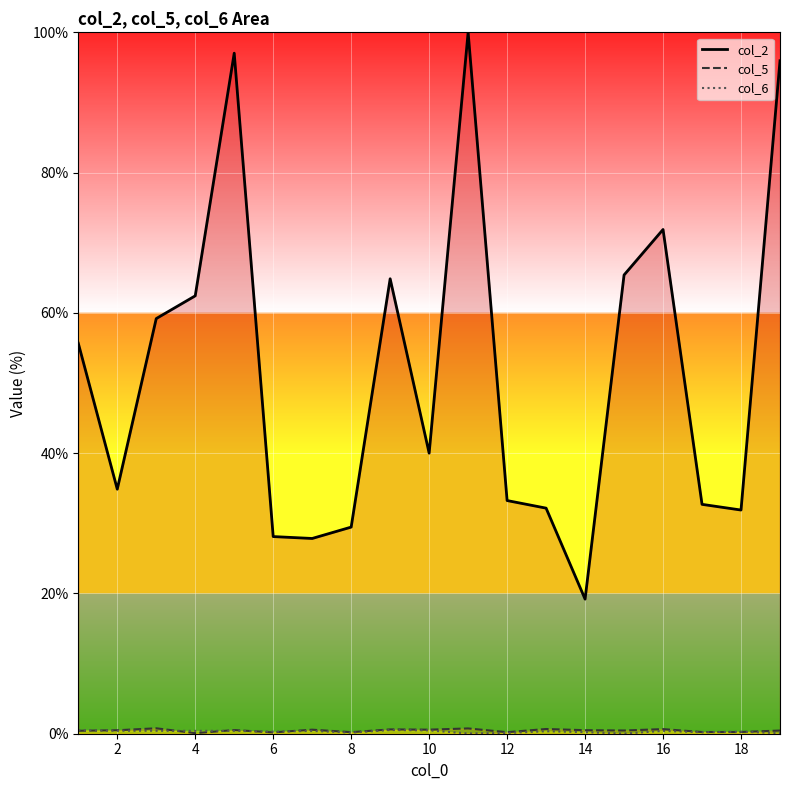

How many data points does each series have?

19